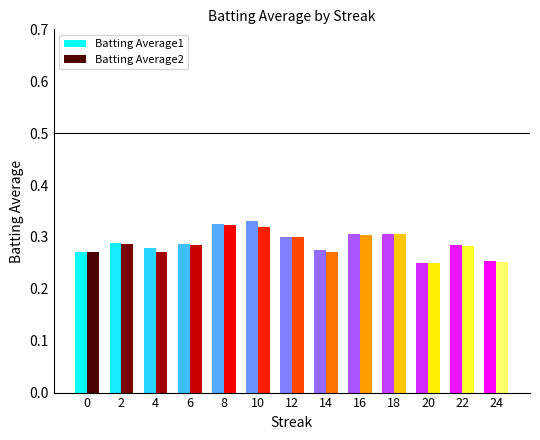

Is it true that Batting Average1 equals 0.1 at 4?

False